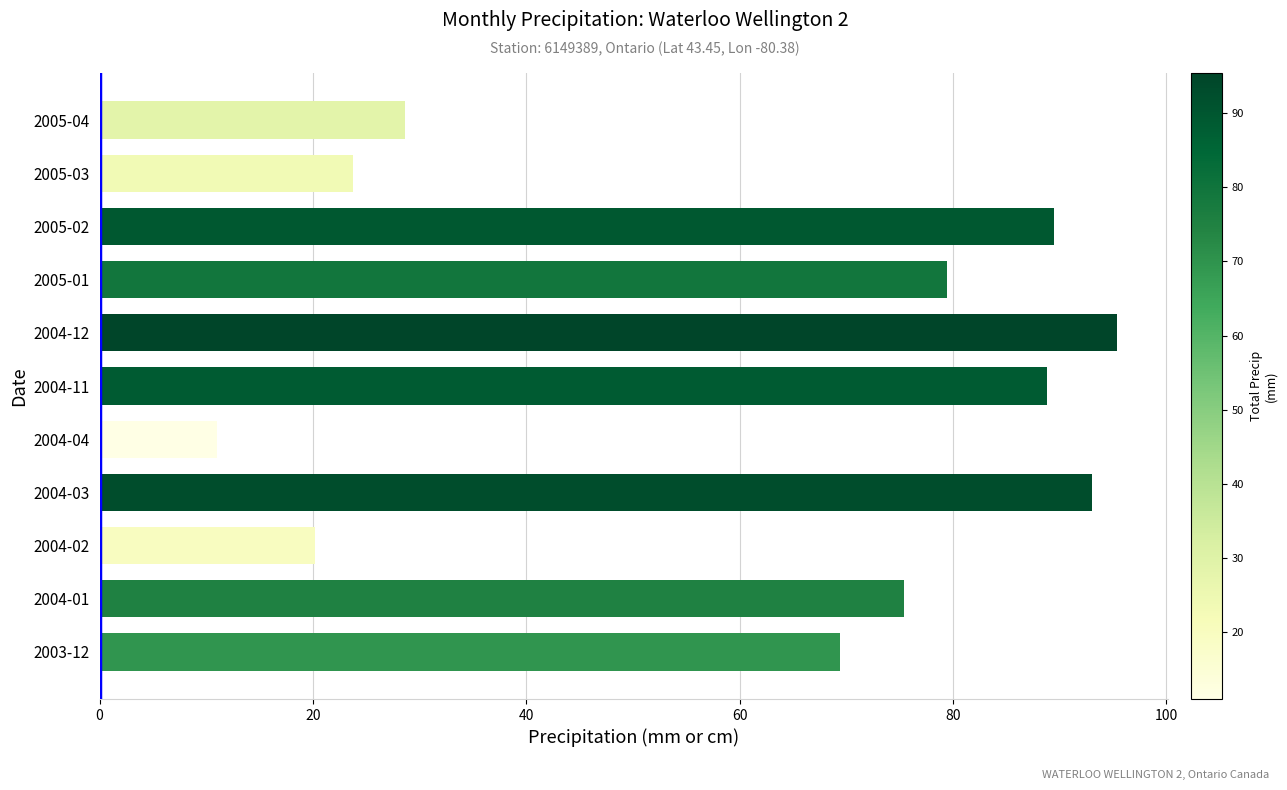

Where is the data nearest to the value 53?

2003-12